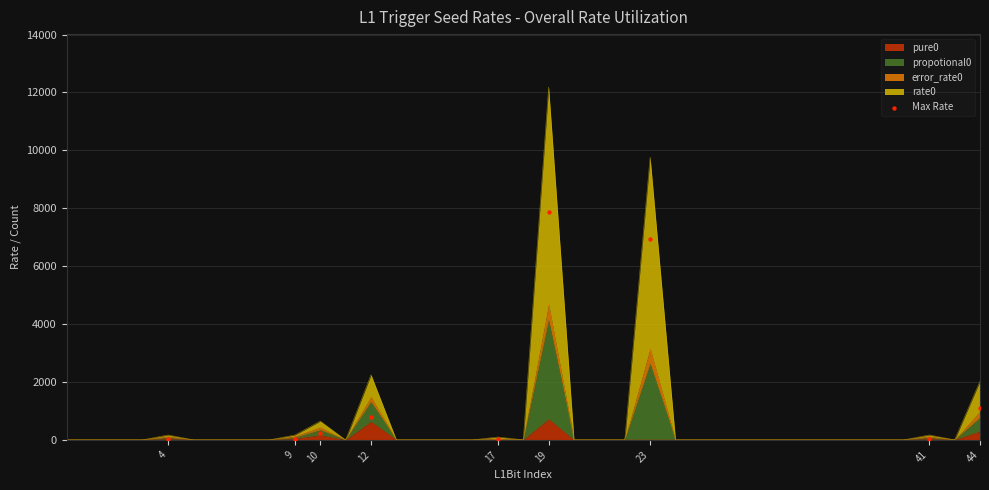

What is the change in value from 23 to 41?

-6898.4